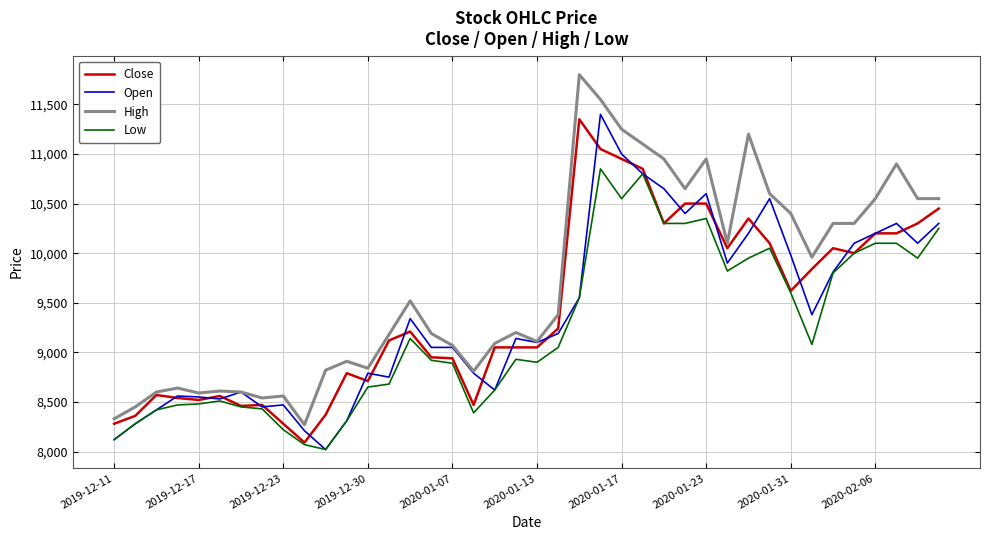

True or false: Low and High cross at least once.

False